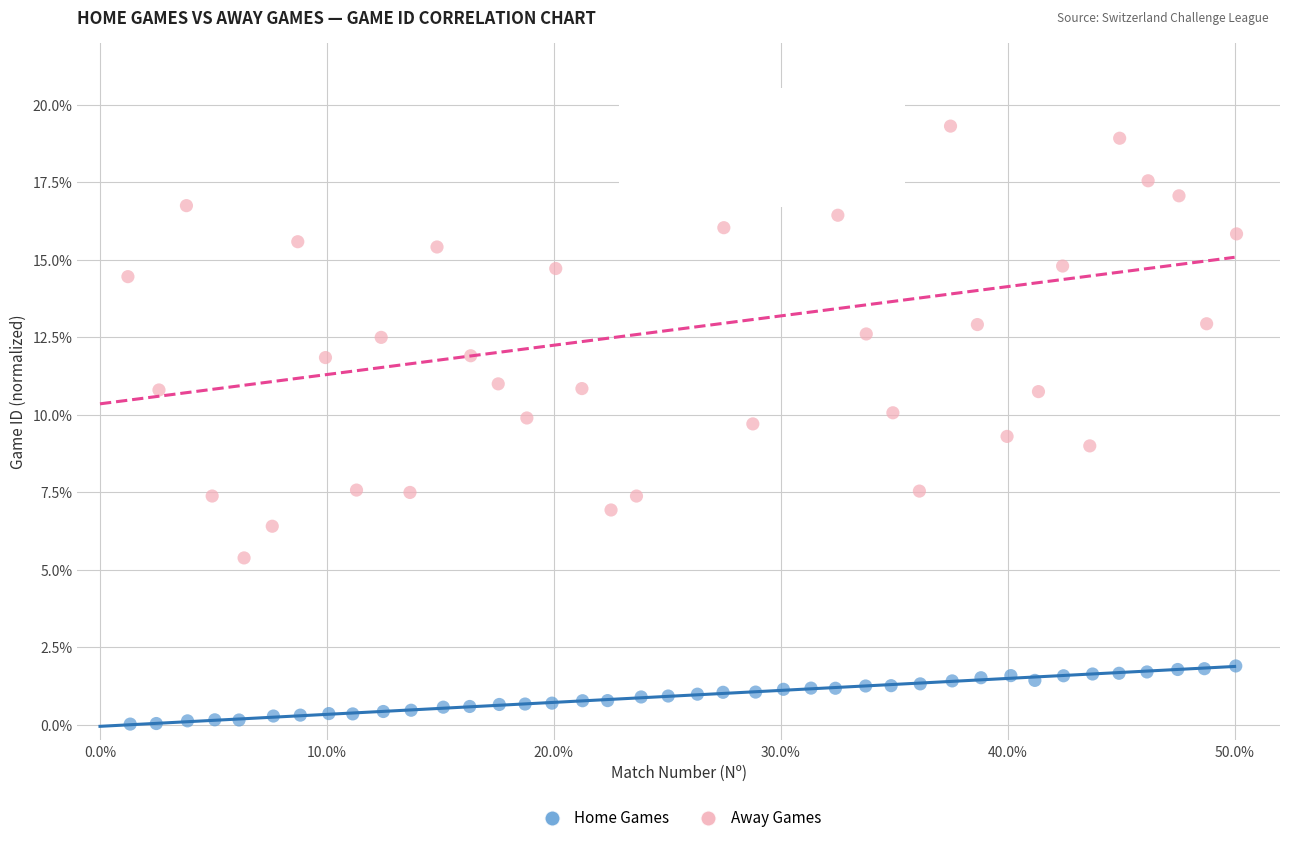

Which series reaches the minimum Y coordinate?

Home Games